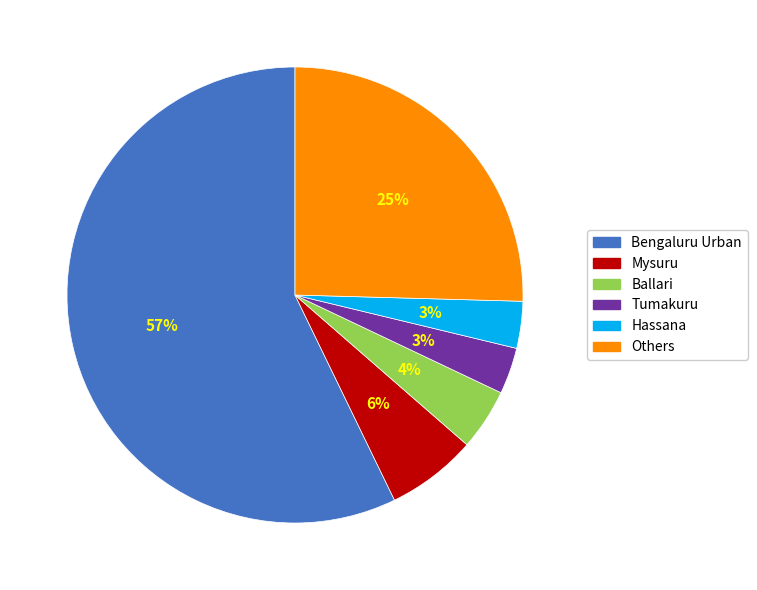

Count the number of slices in the pie.

6